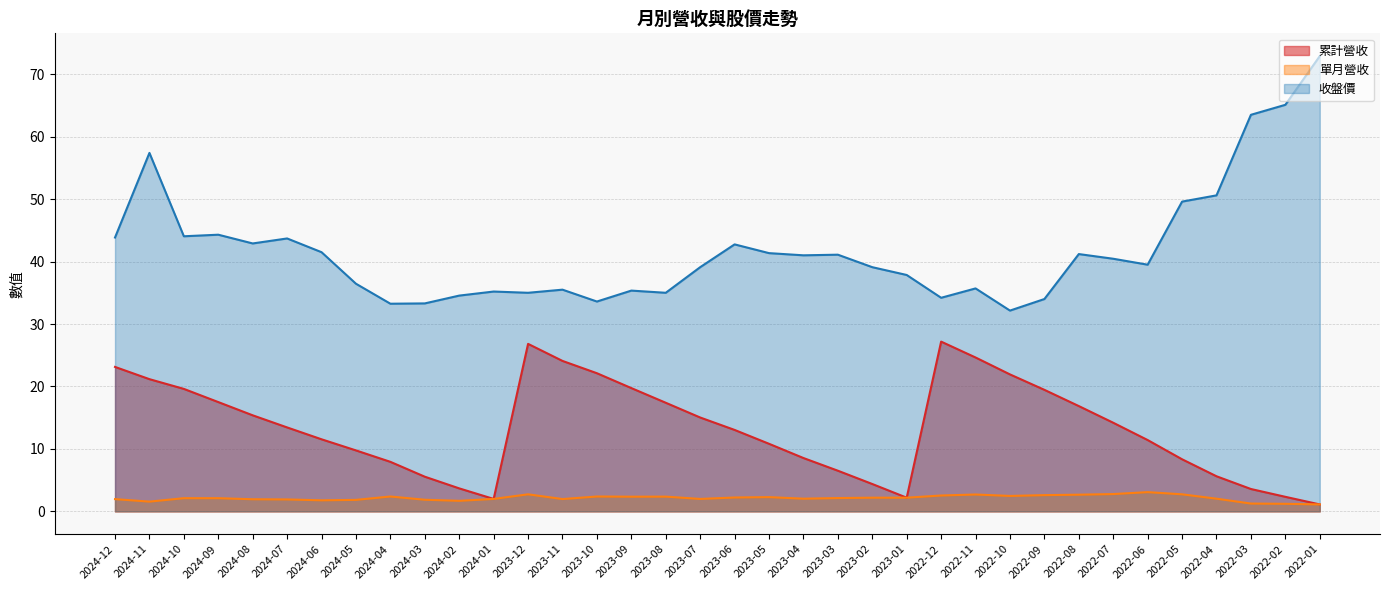

True or false: 單月營收 has a value of 2.8 at 2022-07.

True